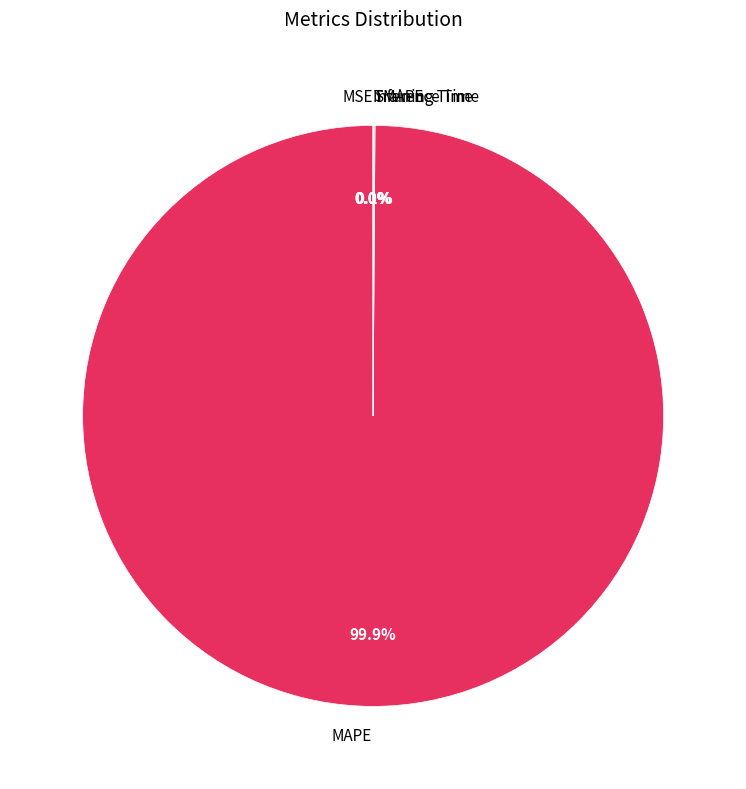

Which category has the biggest portion of the pie?

MAPE